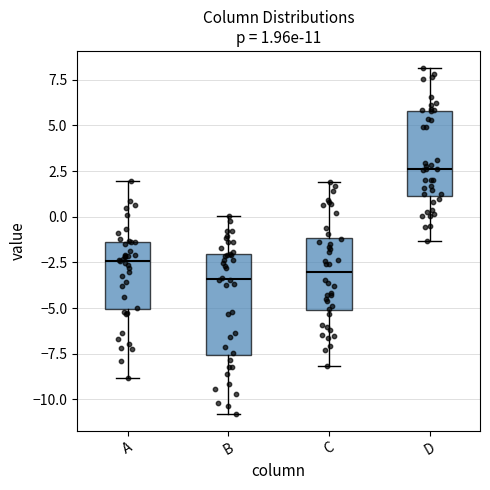

Which box is the tallest, from its lower edge to its upper edge?

B